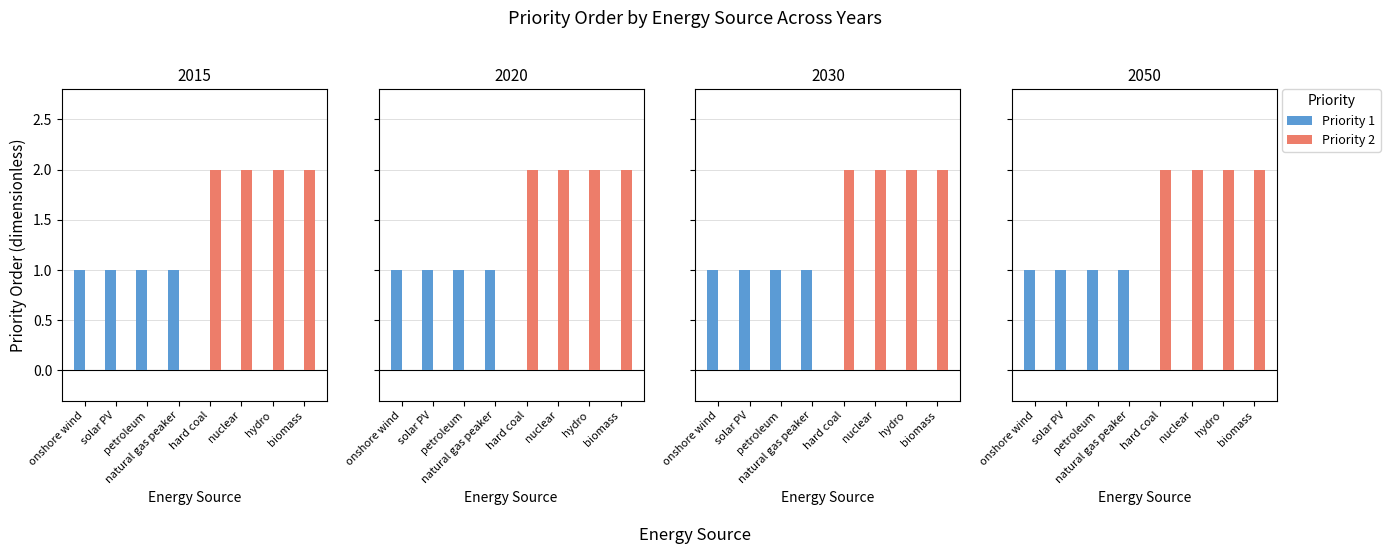

What is the spread (max minus min) of values at solar PV?

1